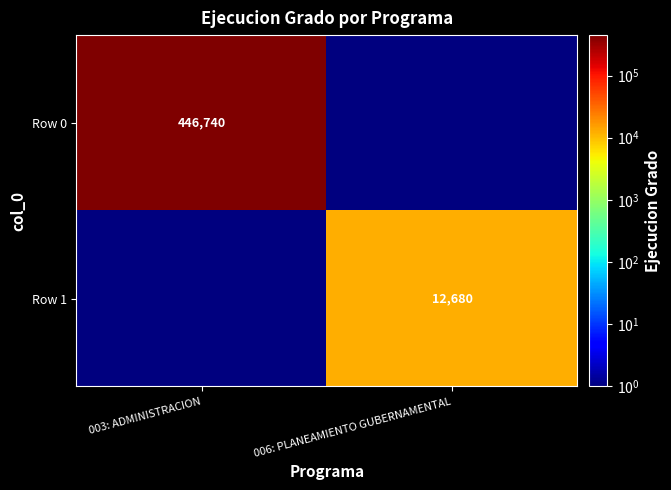

The value of Row 1 at 006: PLANEAMIENTO GUBERNAMENTAL is 12680.0. True or false?

True